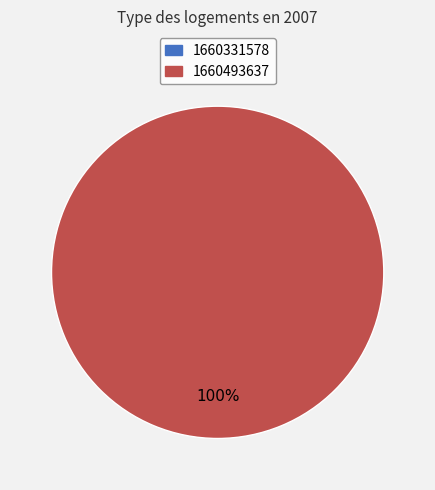

Is it true that 1660331578 is 0% of the pie?

True